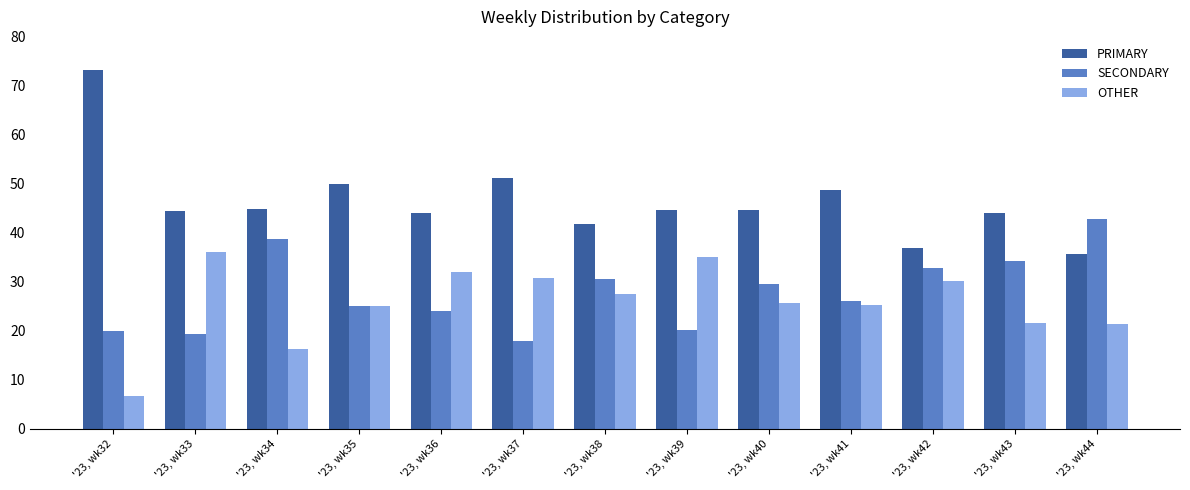

Does the chart contain stacked bars?

No